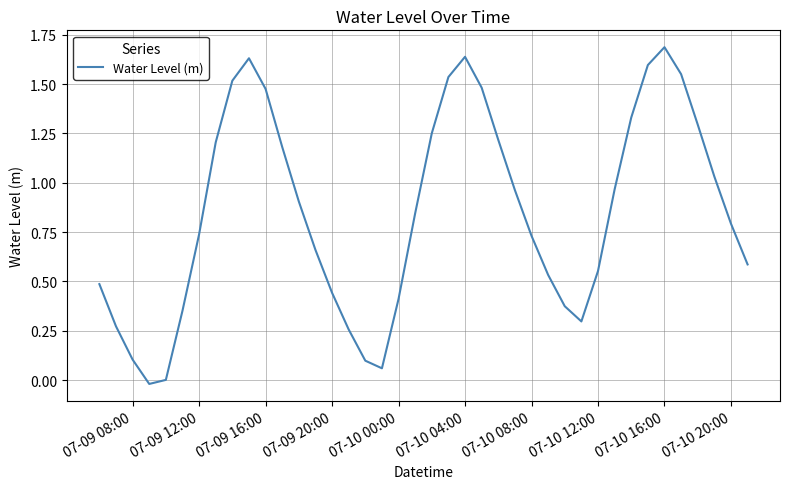

What is the greatest value displayed?

1.7